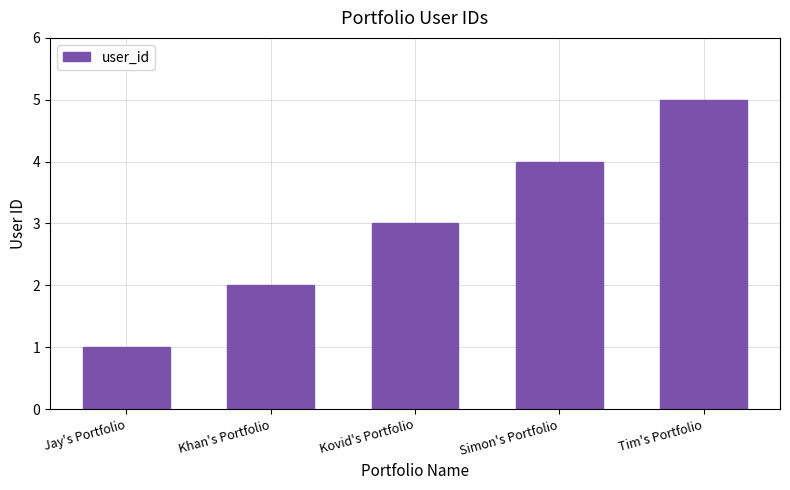

Reading left to right, transcribe all the data shown in this chart.

1	2	3	4	5